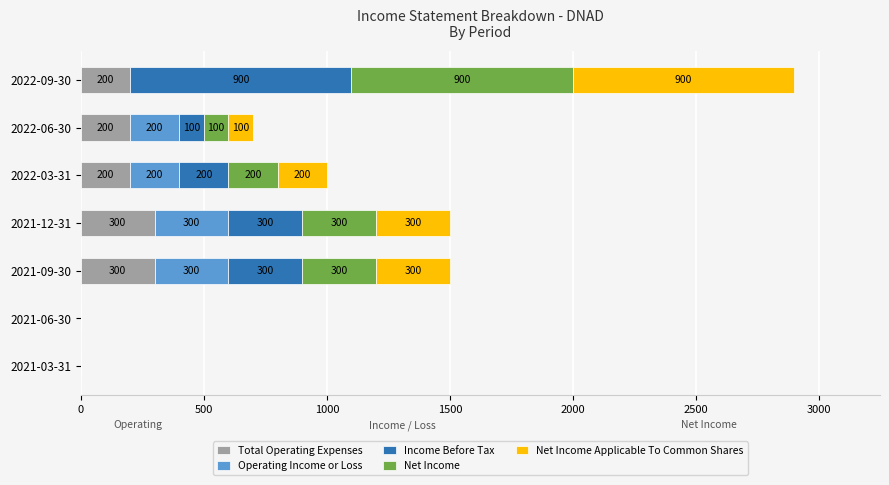

How many categories are shown in the chart?

7